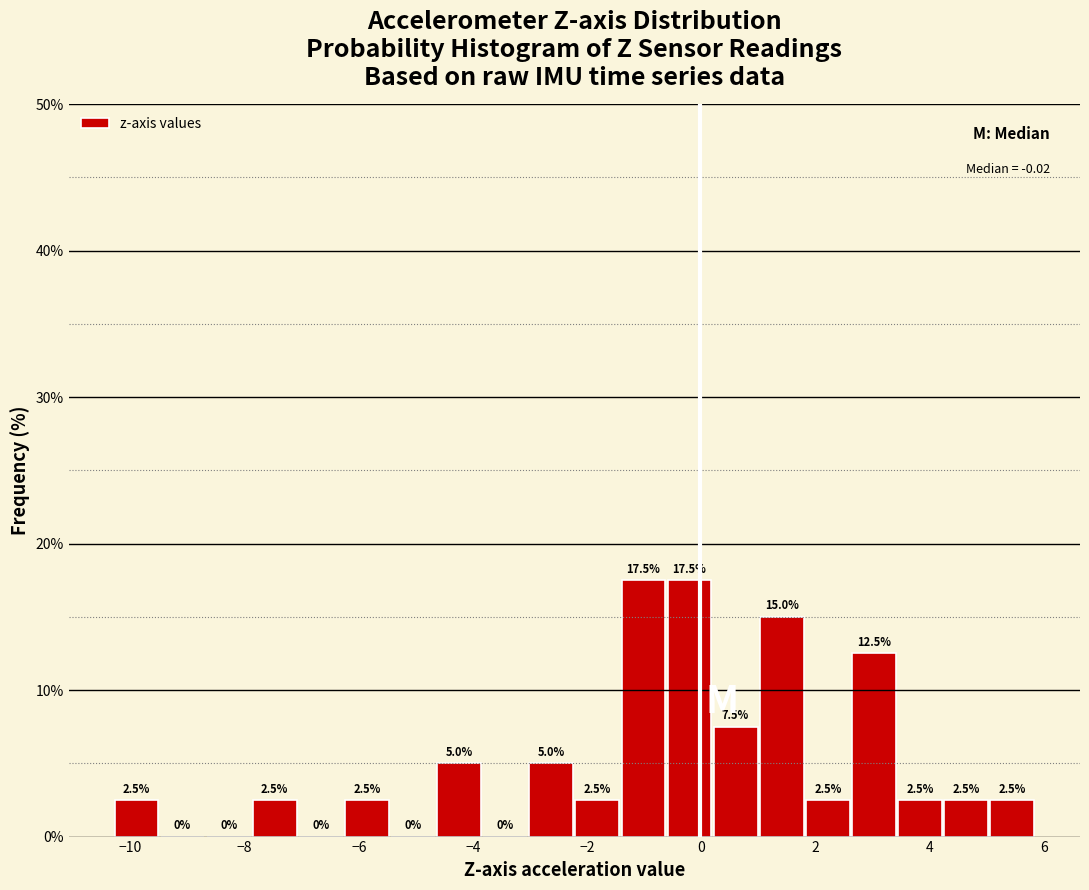

Reading left to right, list every bar in this chart as the range it spans on the x-axis followed by its height. The bar edges are not printed on the chart, so give them approximately, as read against the axis.

-10.2 to -9.4: 2.5
-9.4 to -8.6: 0.0
-8.6 to -7.8: 0.0
-7.8 to -7.0: 2.5
-7.0 to -6.2: 0.0
-6.2 to -5.4: 2.5
-5.4 to -4.6: 0.0
-4.6 to -3.8: 5.0
-3.8 to -3.0: 0.0
-3.0 to -2.2: 5.0
-2.2 to -1.4: 2.5
-1.4 to -0.6: 17.5
-0.6 to 0.2: 17.5
0.2 to 1.0: 7.5
1.0 to 1.8: 15.0
1.8 to 2.6: 2.5
2.6 to 3.4: 12.5
3.4 to 4.2: 2.5
4.2 to 5.0: 2.5
5.0 to 5.8: 2.5